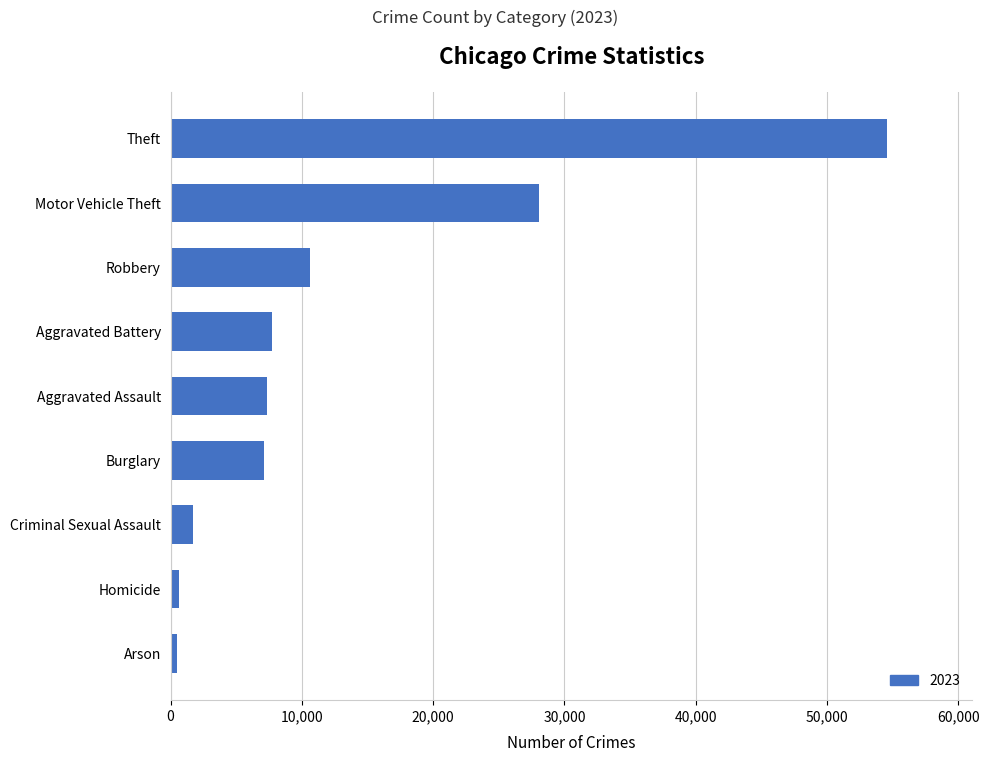

What is the change in value from Burglary to Robbery?

+3478